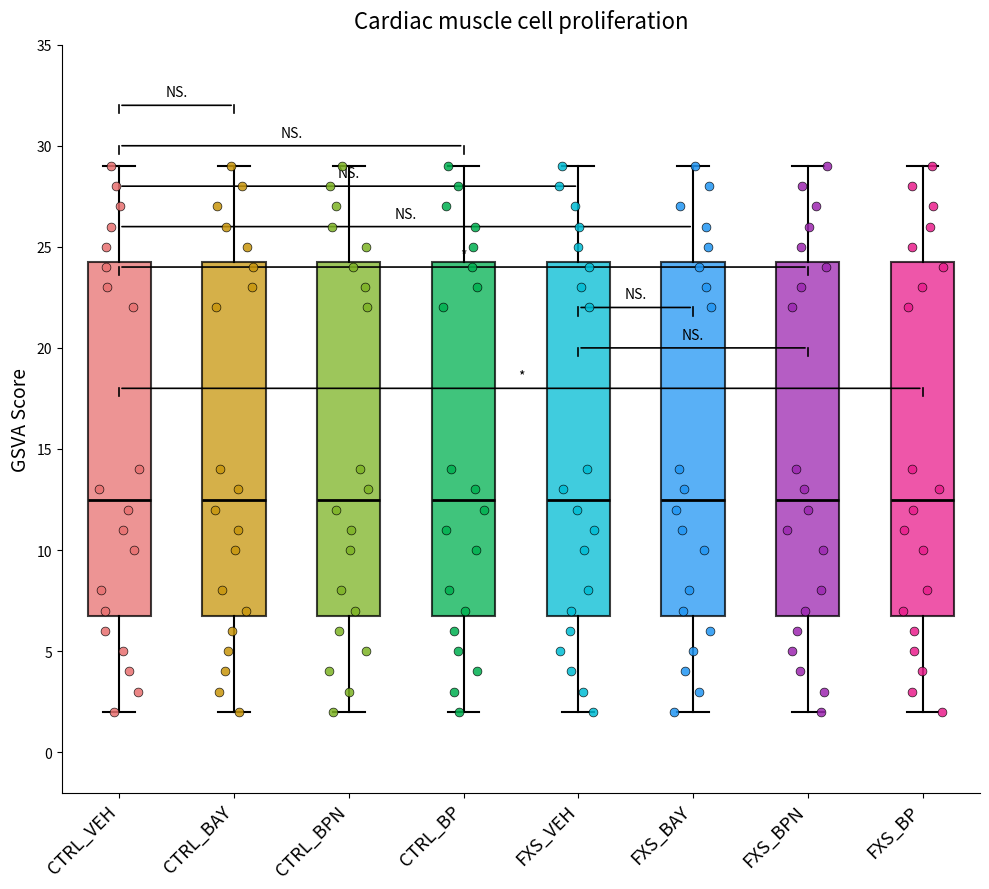

Where is the lower edge of the box for CTRL_BPN on the y-axis? The values are not printed on the chart, so give them approximately, as read against the axis.

7.0